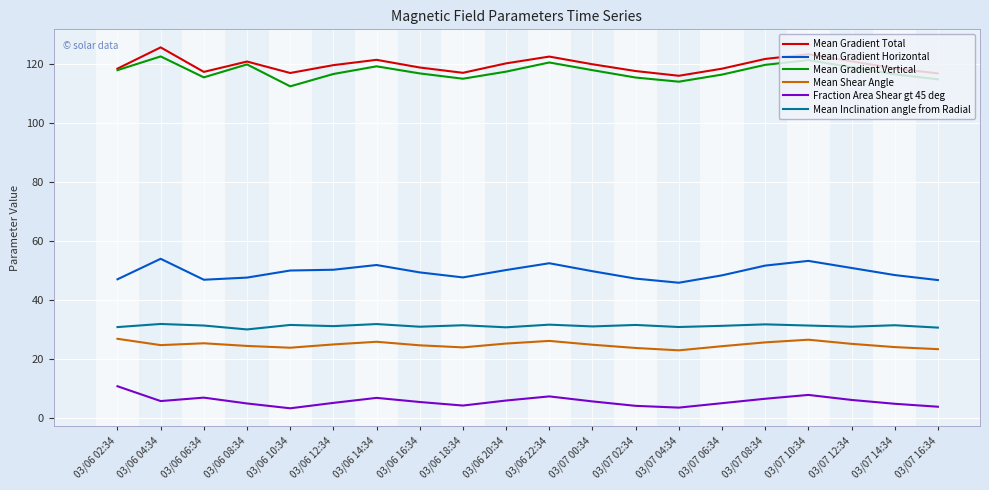

Which label corresponds to the largest value in the chart?

03/06 04:34